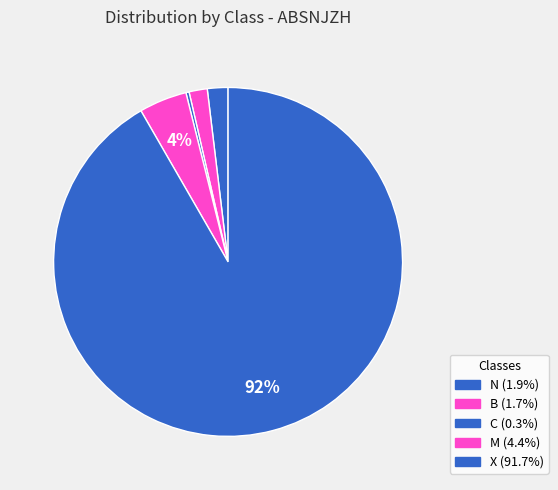

How many slices are in this pie chart?

5